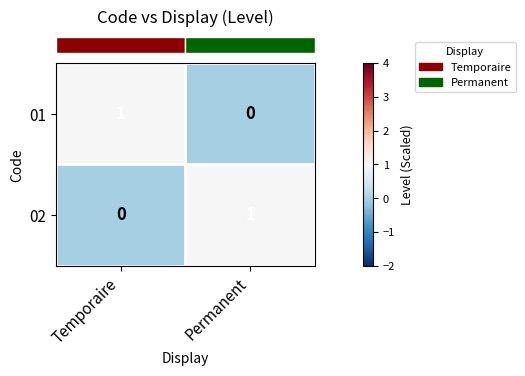

Reading right to left, list all the values displayed in this chart.

01: 0	1
02: 1	0